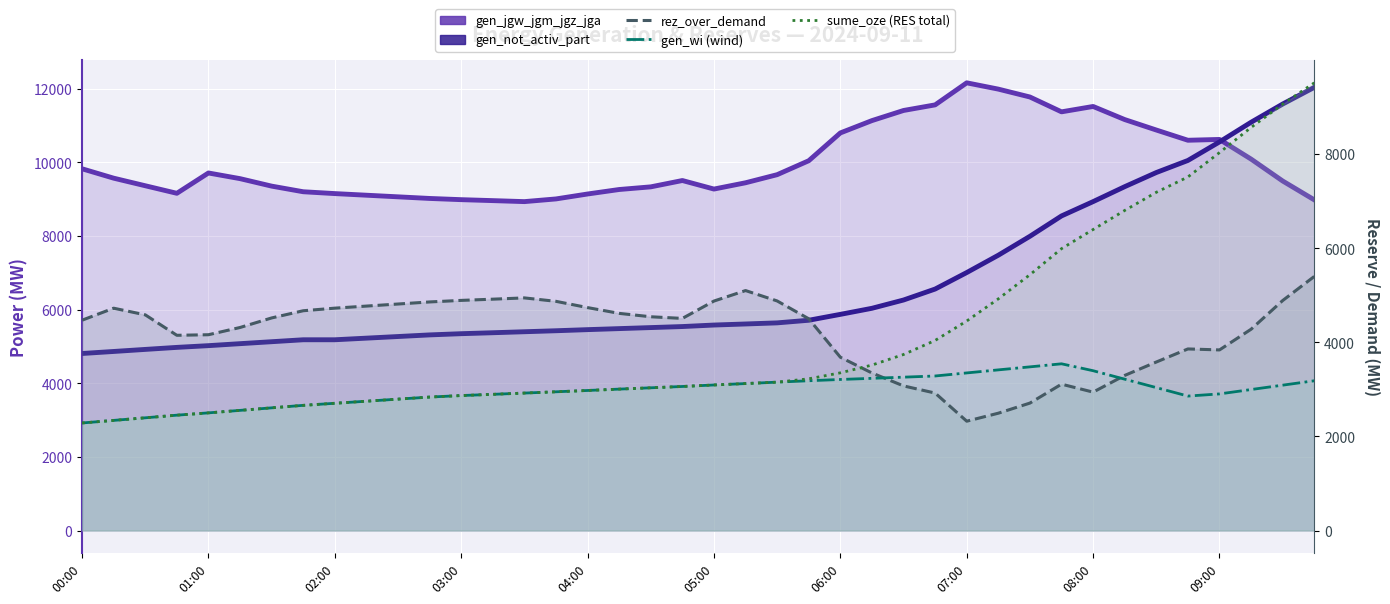

True or false: gen_not_activ_part has more than 2 interior local peaks.

False